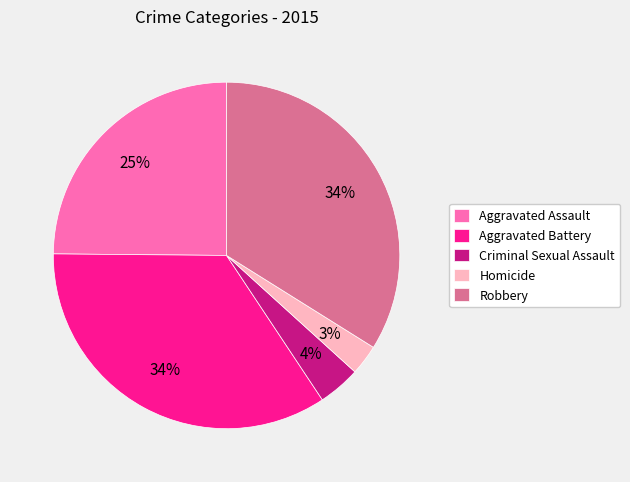

How many segments does this pie chart have?

5